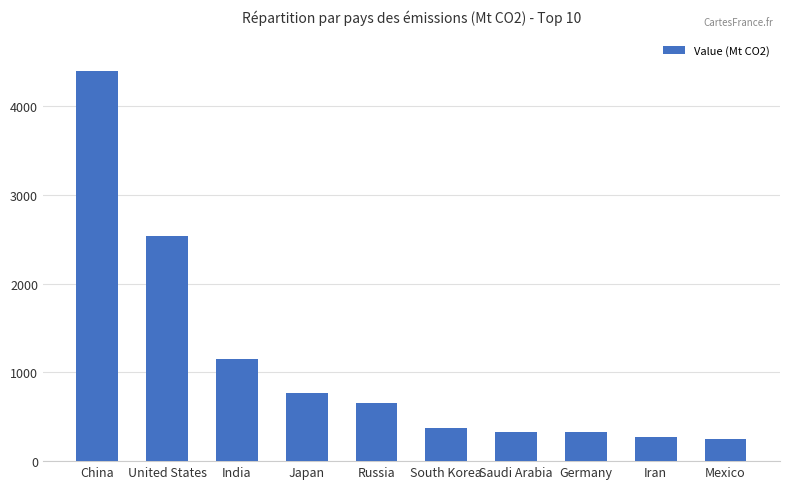

What position from the right is Iran?

2